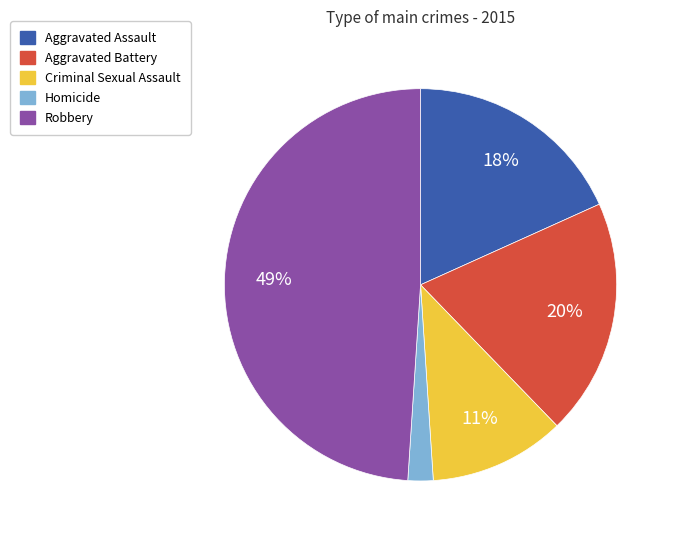

Is there any slice that represents more than half of the pie?

No